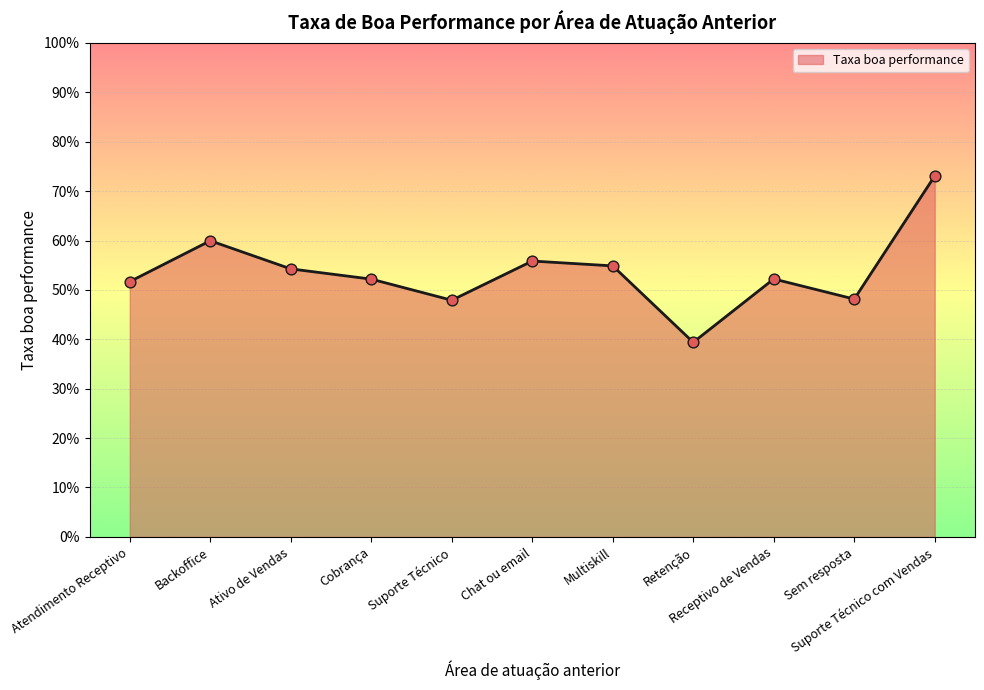

What is the change in value from Backoffice to Suporte Técnico?

-0.1